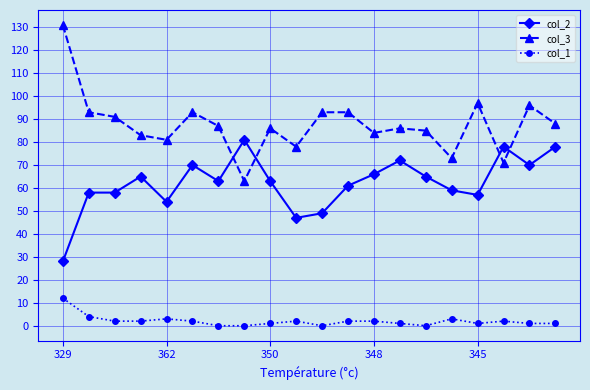

What is the minimum value for col_3?

63